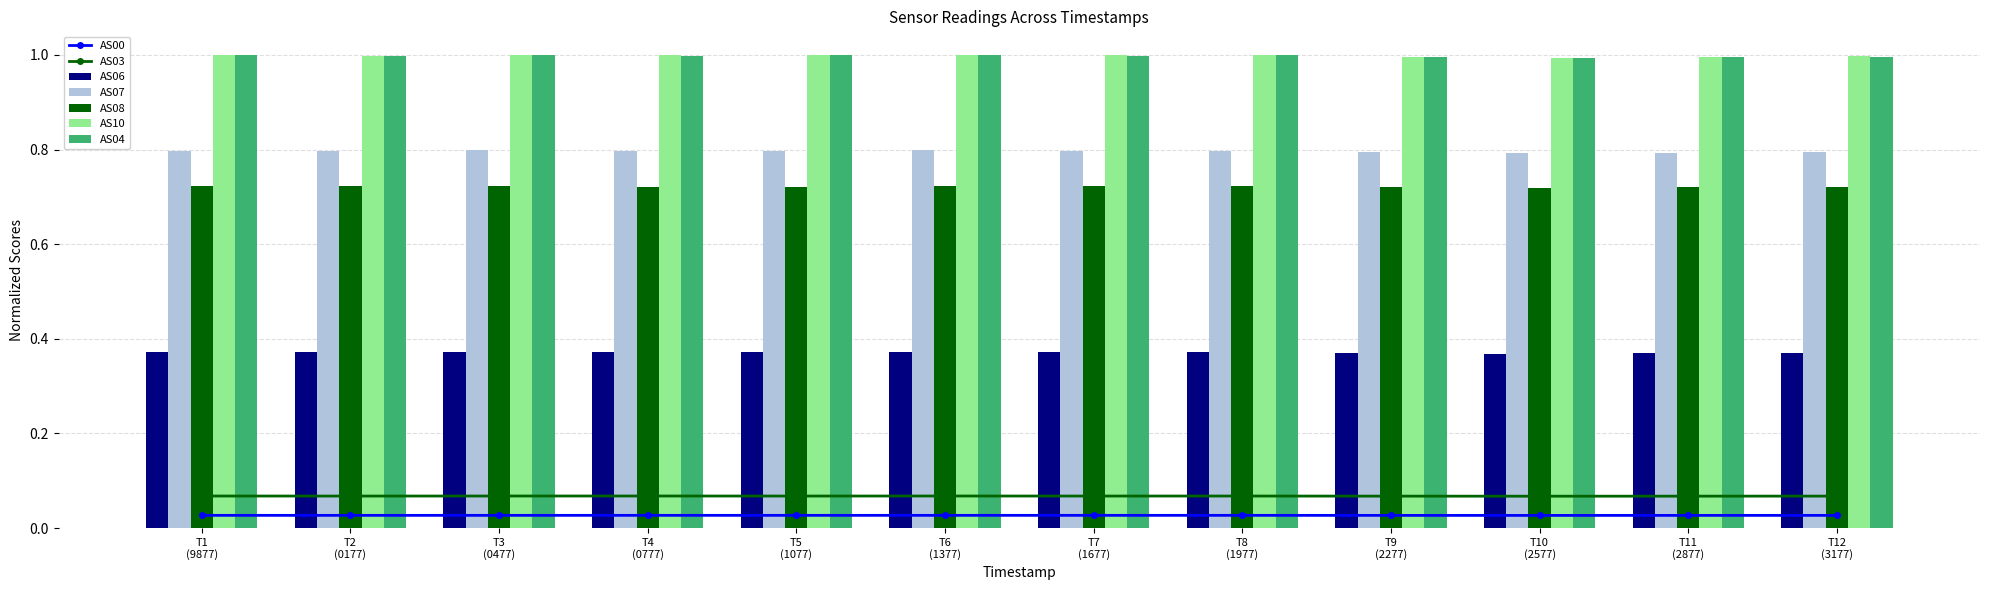

Between T10 (2577) and T11 (2877), which series saw the biggest shift?

AS07